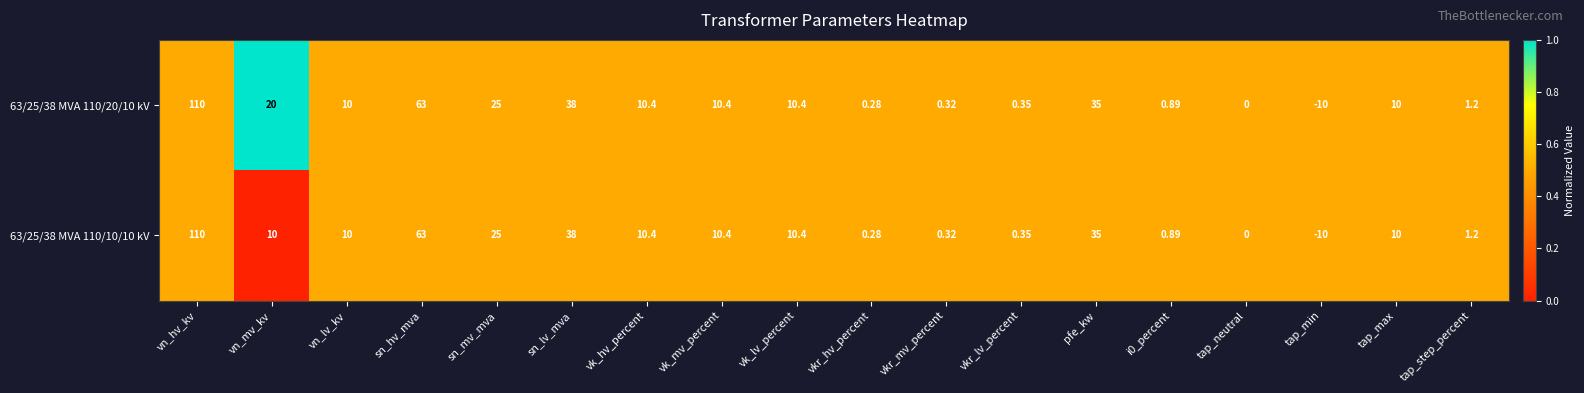

At which label does 63/25/38 MVA 110/10/10 kV first exceed 10?

vn_hv_kv